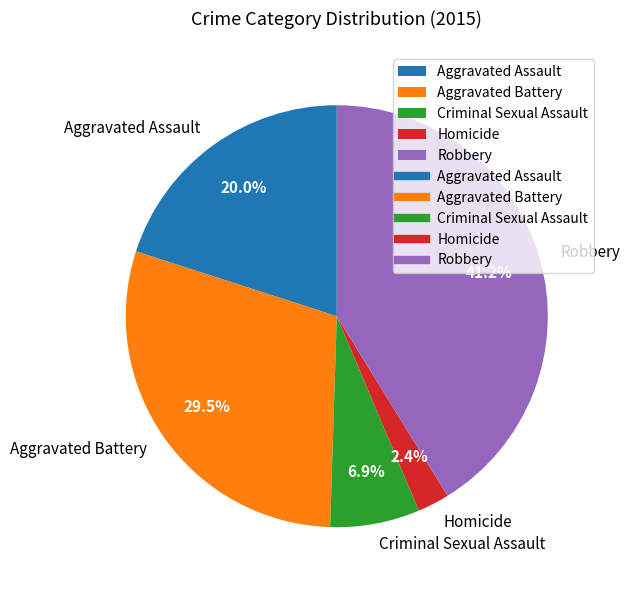

Is it true that Aggravated Battery is 20% of the pie?

False